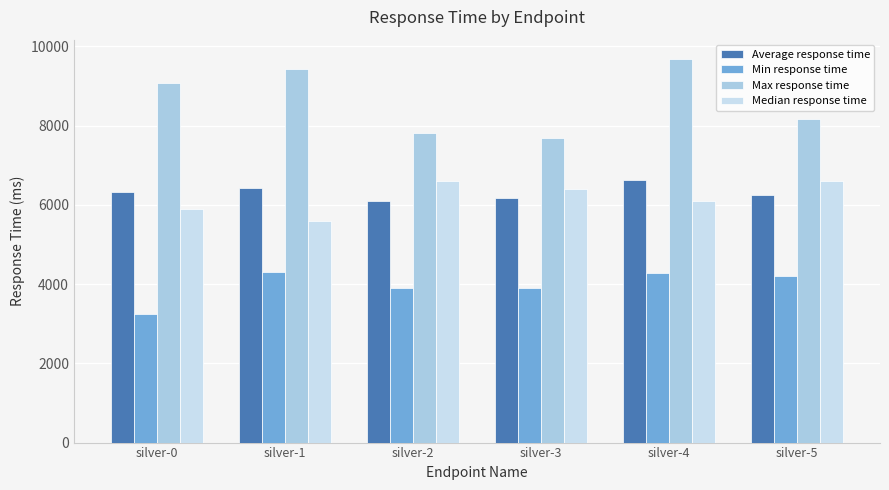

Which series has the largest total across all categories?

Max response time